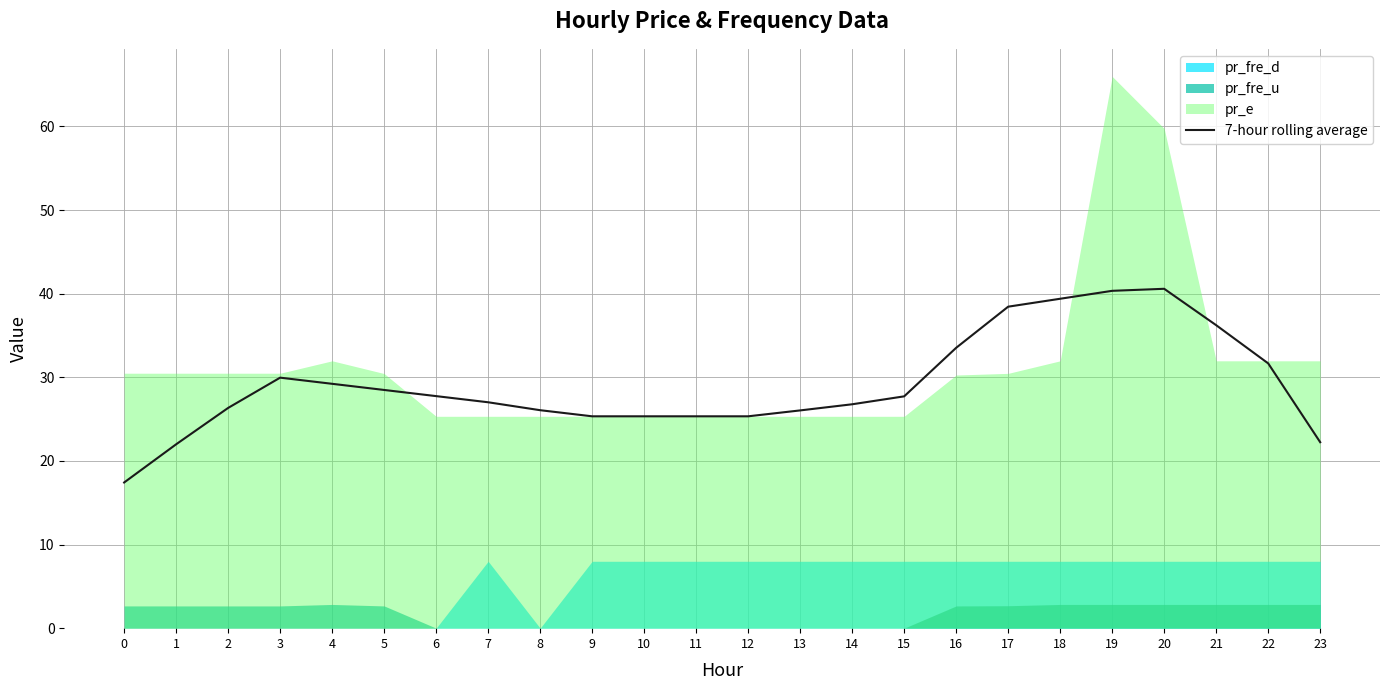

Where is the first local maximum?

3